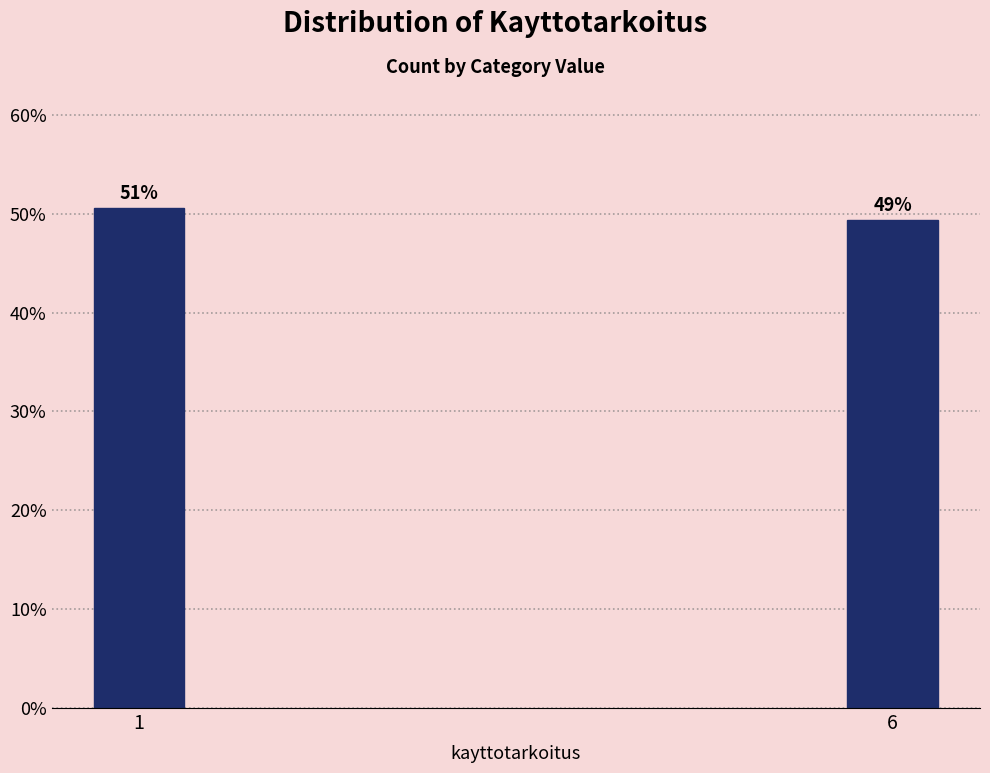

Does the chart contain any negative values?

No